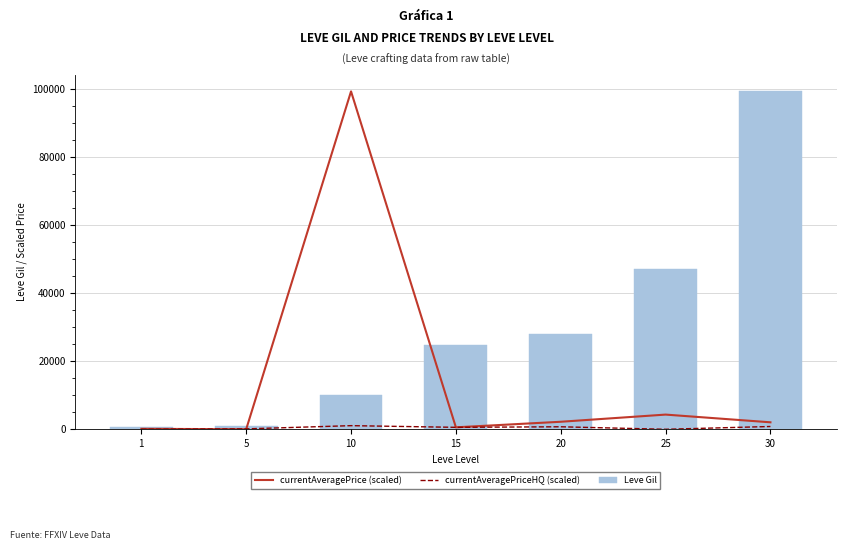

Which series changed the most between 25 and 30?

Leve Gil